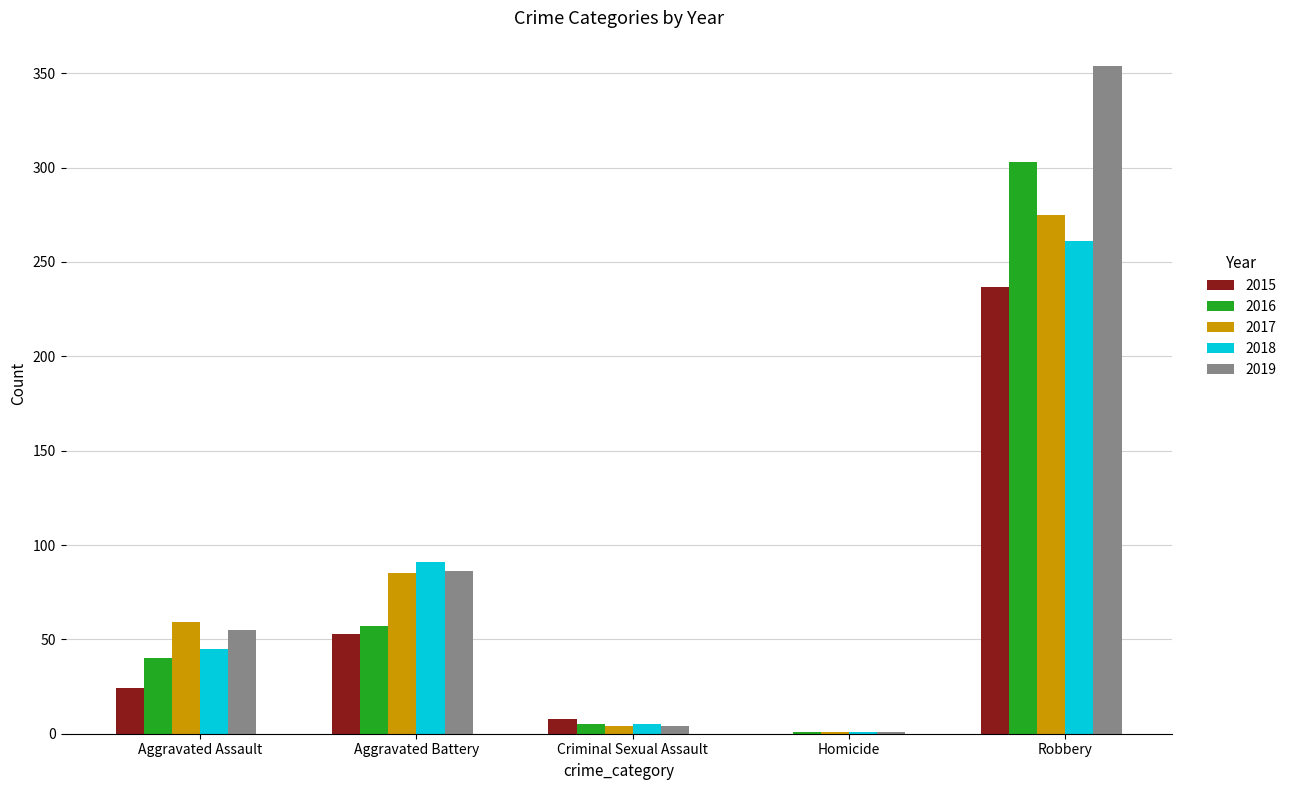

Are the bars horizontal?

No